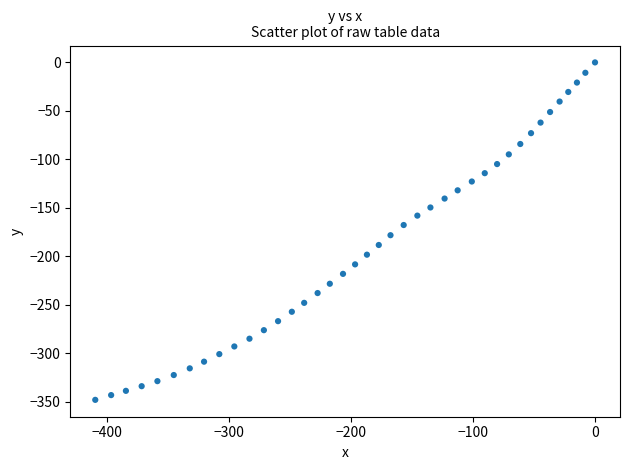

What is the range of X values (max minus min)?

409.3